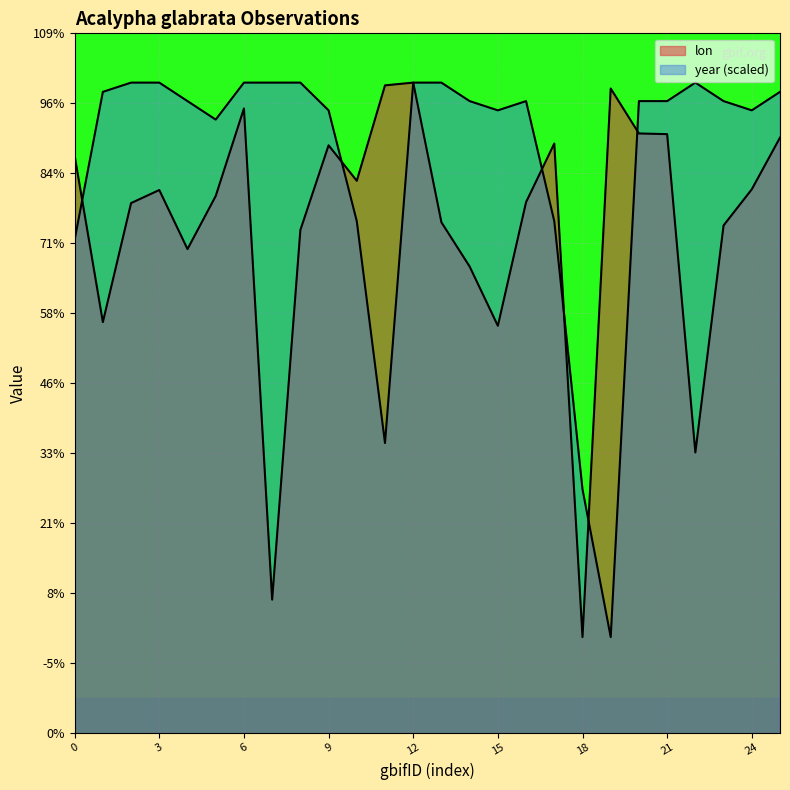

At which label is lon closest to 29?

15